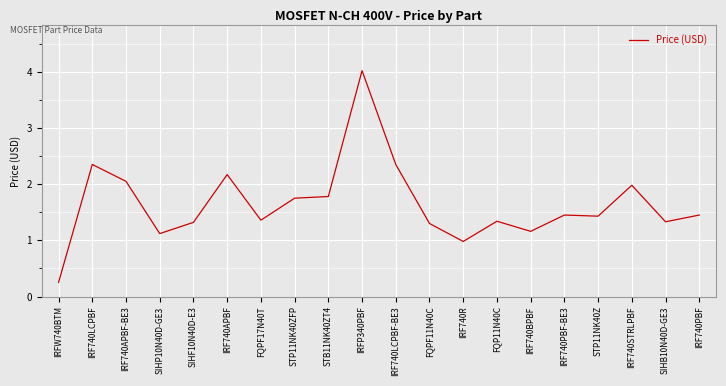

What is the difference between the maximum and minimum values?

3.8